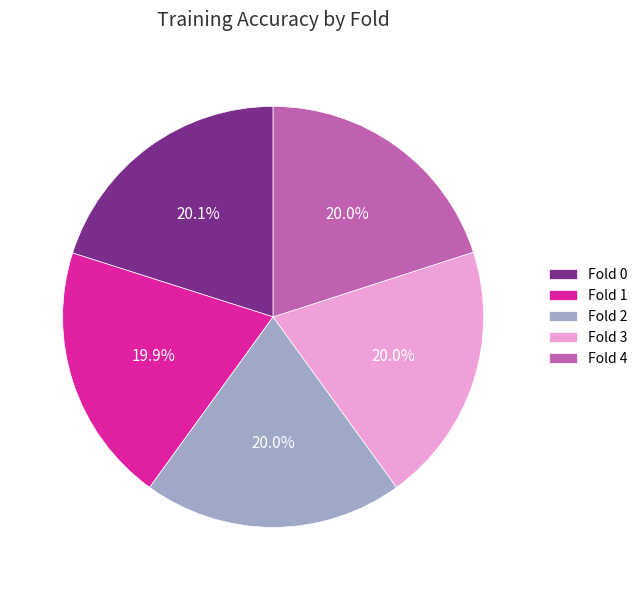

Is it true that Fold 0 is 20% of the pie?

True